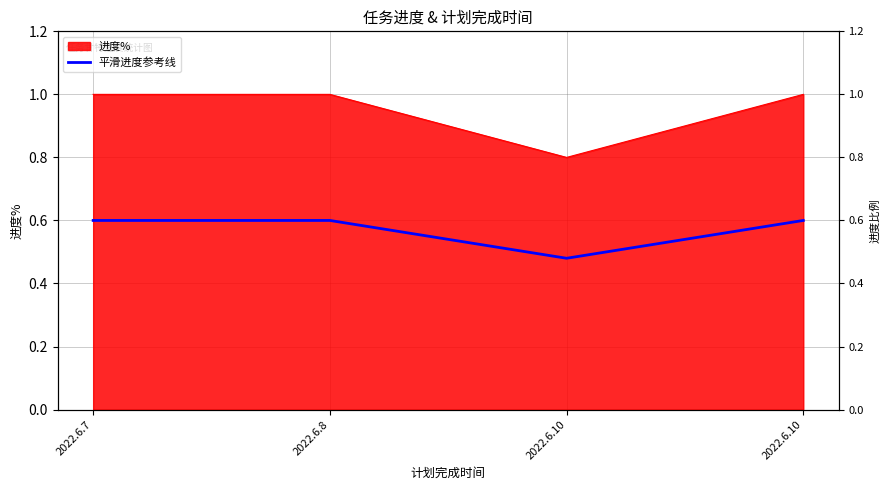

Where is the data nearest to the value 0?

2022.6.10